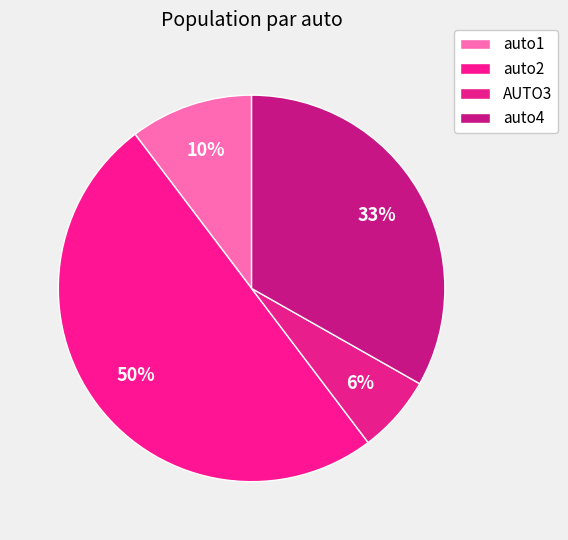

To the nearest percent, what percentage of the pie is auto4?

33%